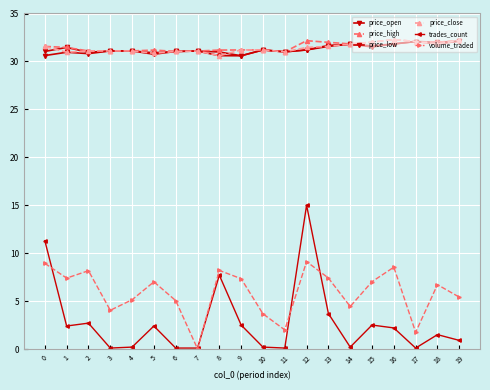

In price_close, how many points are lower than both neighbors (excluding endpoints)?

5